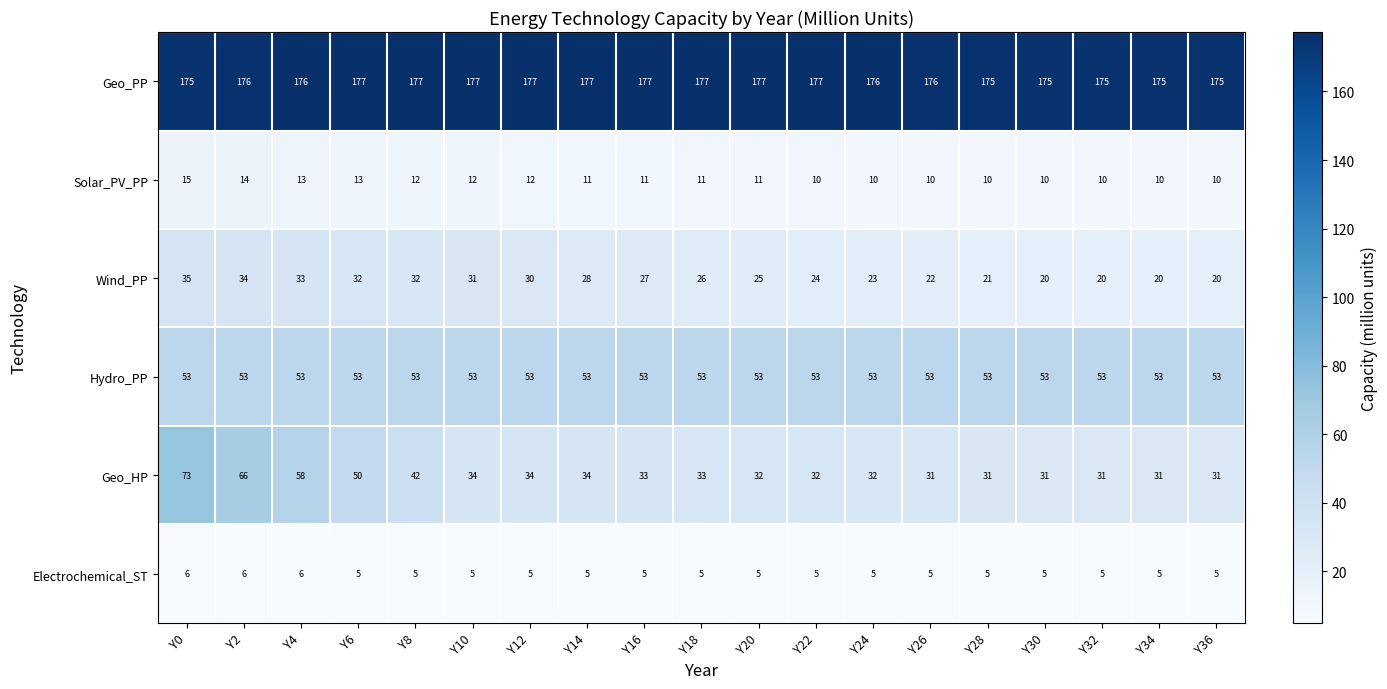

What is the sum of the Geo_PP values at Y18 and Y6?

354